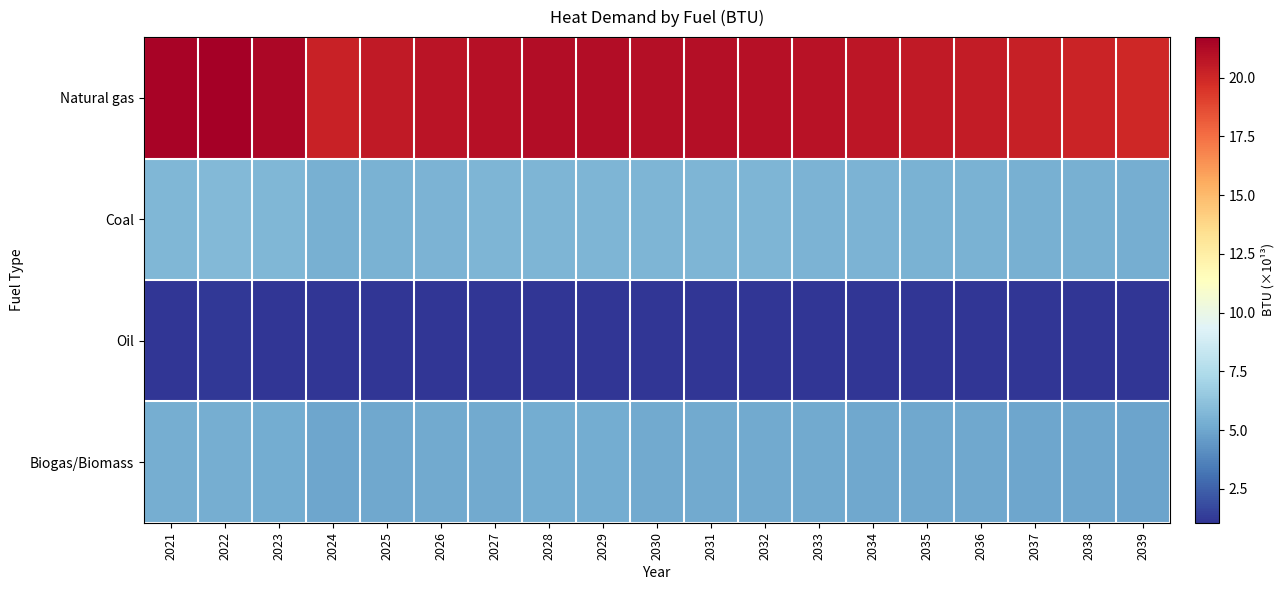

Reading right to left, list all the values displayed in this chart.

Natural gas: 2039=20.0	2038=20.1	2037=20.3	2036=20.5	2035=20.6	2034=20.7	2033=20.8	2032=20.9	2031=21.0	2030=21.1	2029=21.1	2028=21.1	2027=21.0	2026=20.8	2025=20.6	2024=20.2	2023=21.3	2022=21.7	2021=21.5
Coal: 2039=5.3	2038=5.4	2037=5.4	2036=5.5	2035=5.5	2034=5.5	2033=5.6	2032=5.6	2031=5.6	2030=5.6	2029=5.6	2028=5.6	2027=5.6	2026=5.6	2025=5.5	2024=5.4	2023=5.7	2022=5.8	2021=5.7
Oil: 2039=1.1	2038=1.1	2037=1.1	2036=1.1	2035=1.1	2034=1.1	2033=1.1	2032=1.1	2031=1.1	2030=1.1	2029=1.1	2028=1.1	2027=1.1	2026=1.1	2025=1.1	2024=1.1	2023=1.1	2022=1.2	2021=1.1
Biogas/Biomass: 2039=4.9	2038=4.9	2037=5.0	2036=5.0	2035=5.1	2034=5.1	2033=5.1	2032=5.1	2031=5.2	2030=5.2	2029=5.2	2028=5.2	2027=5.2	2026=5.1	2025=5.0	2024=5.0	2023=5.2	2022=5.3	2021=5.3